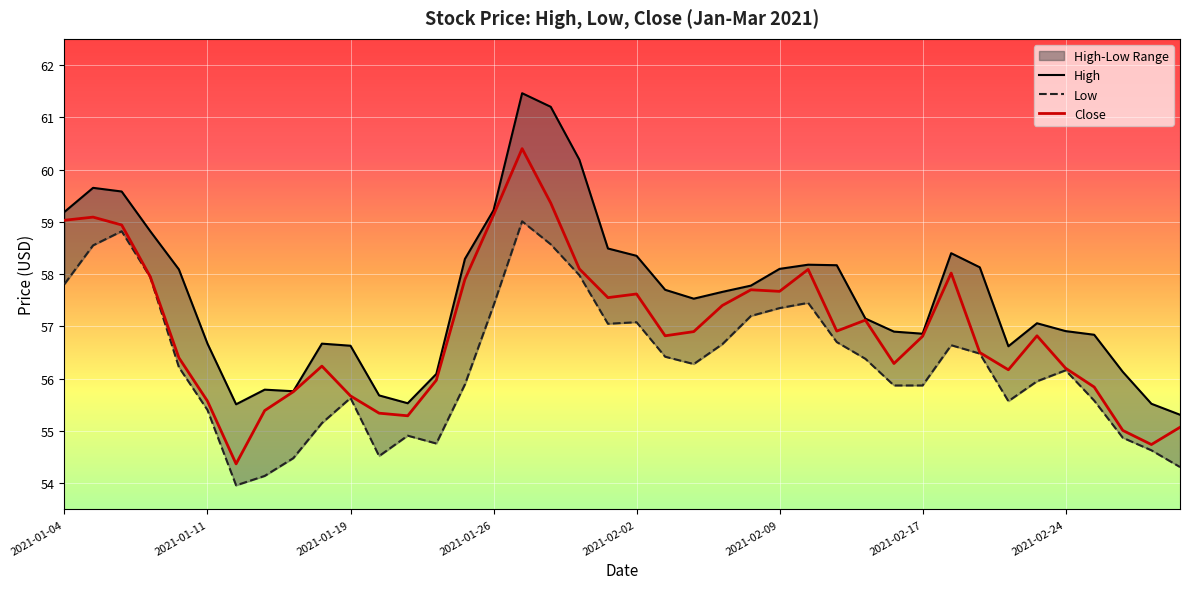

True or false: Close and High intersect in this chart.

False